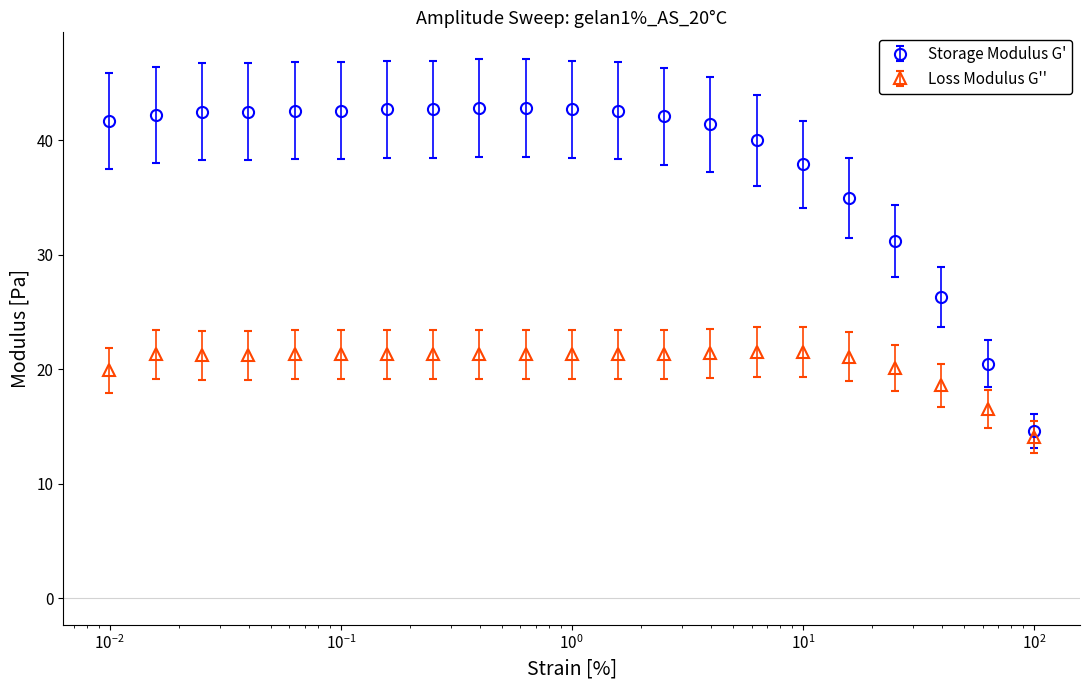

Which series has the widest spread of values?

Storage Modulus G'